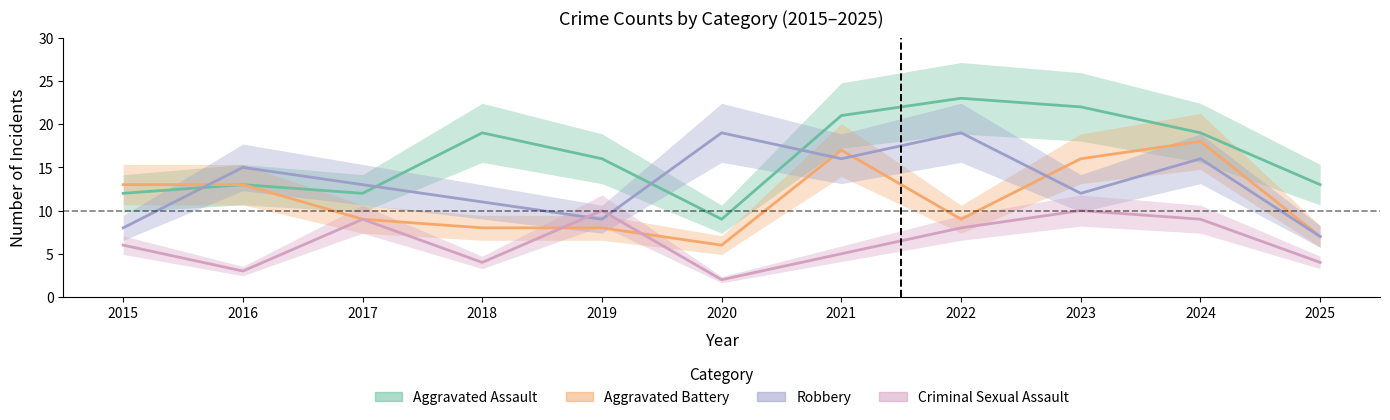

How many interior local valleys does the Robbery series have?

3